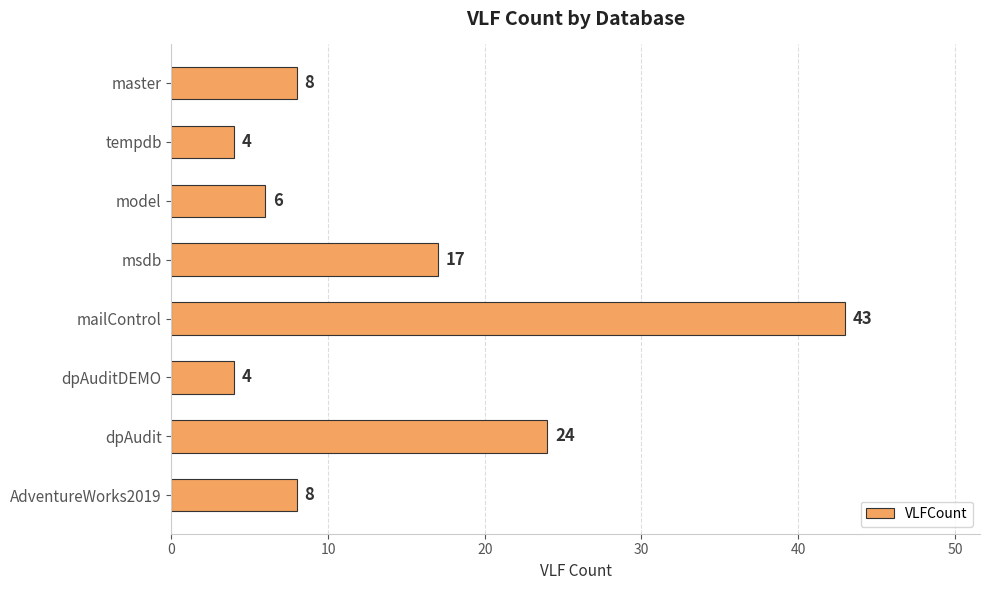

The chart shows a value of 8 at master. True or false?

True